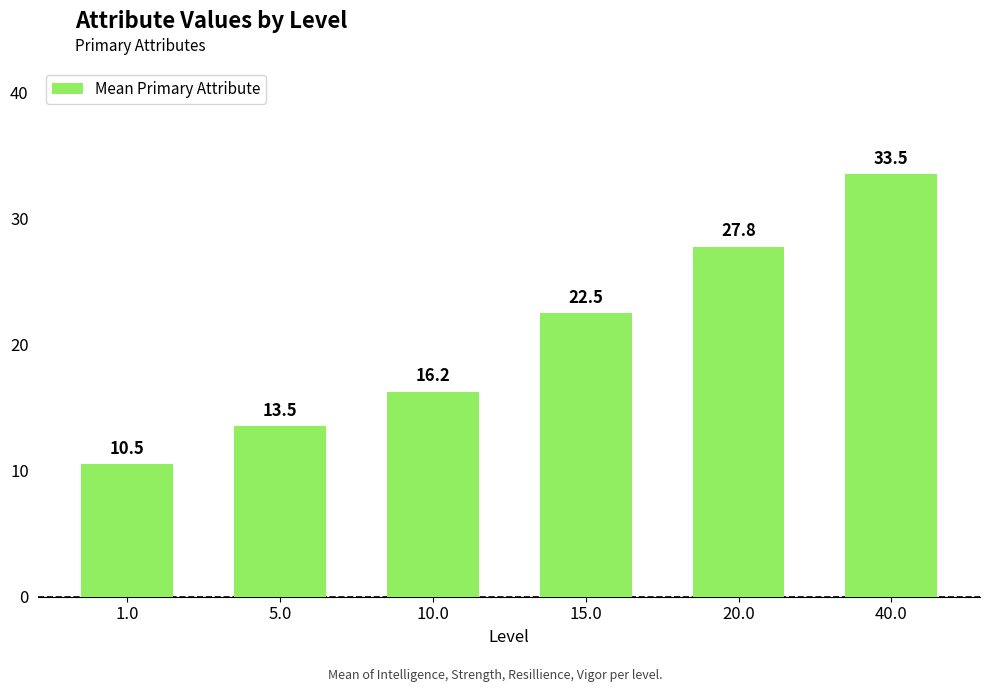

The chart shows a value of 13.5 at 5.0. True or false?

True